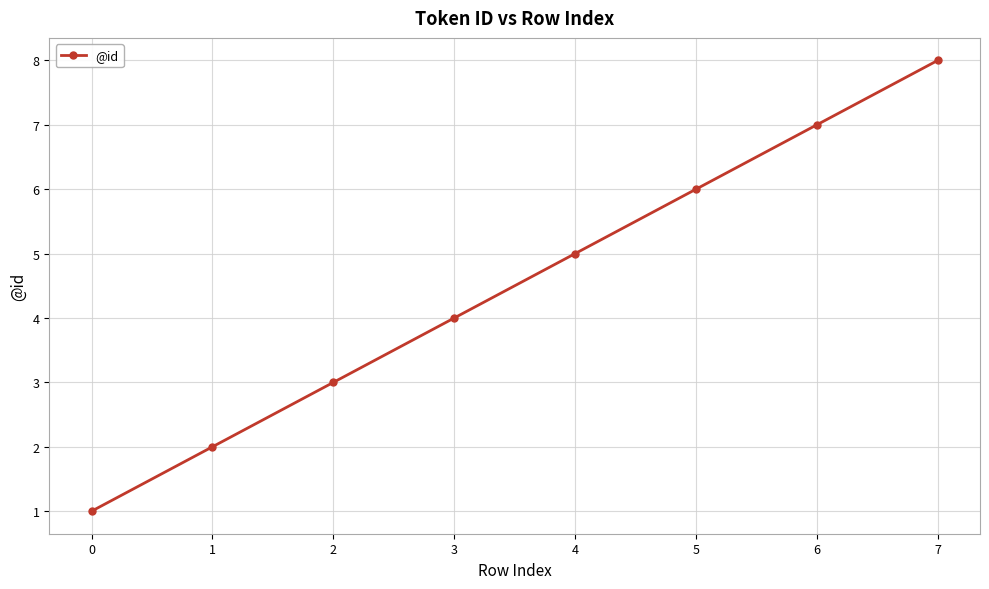

Where is the data nearest to the value 4?

3